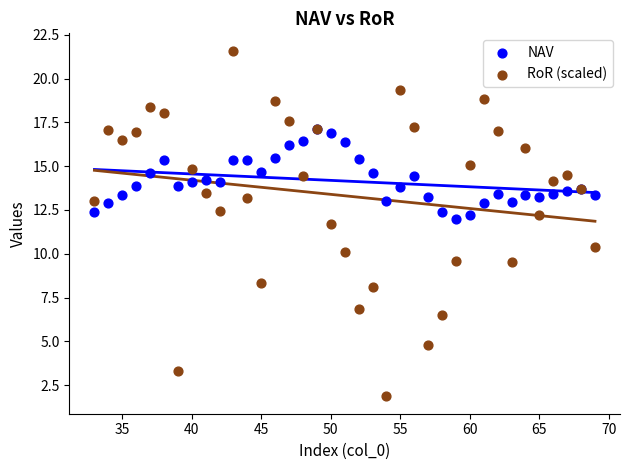

Which series contains the lowest Y value?

RoR (scaled)